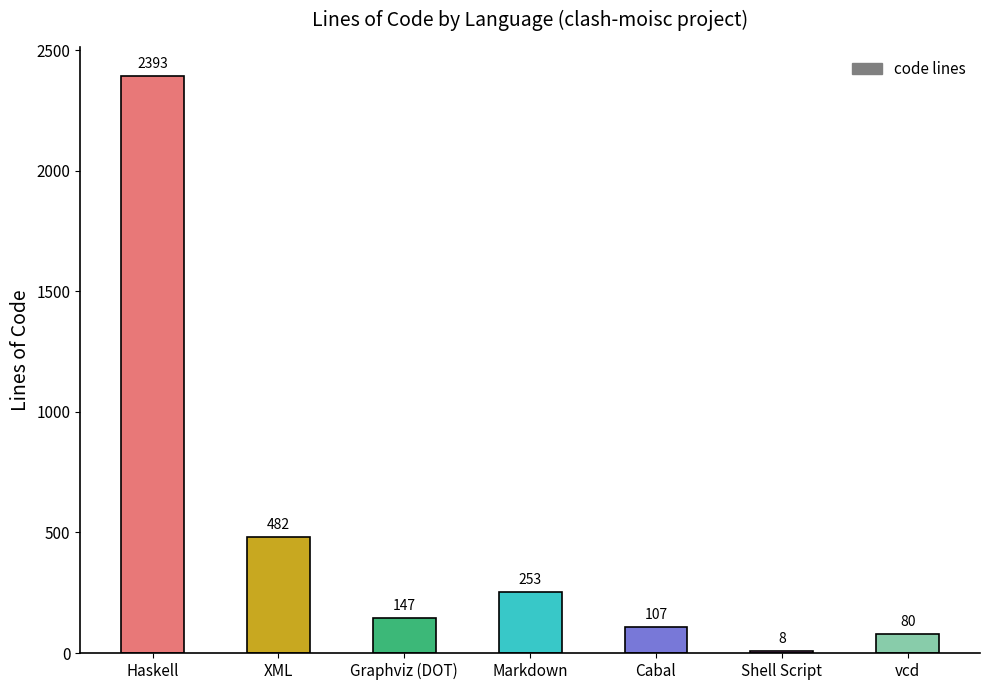

What is the sum of the values at Markdown and Graphviz (DOT)?

400